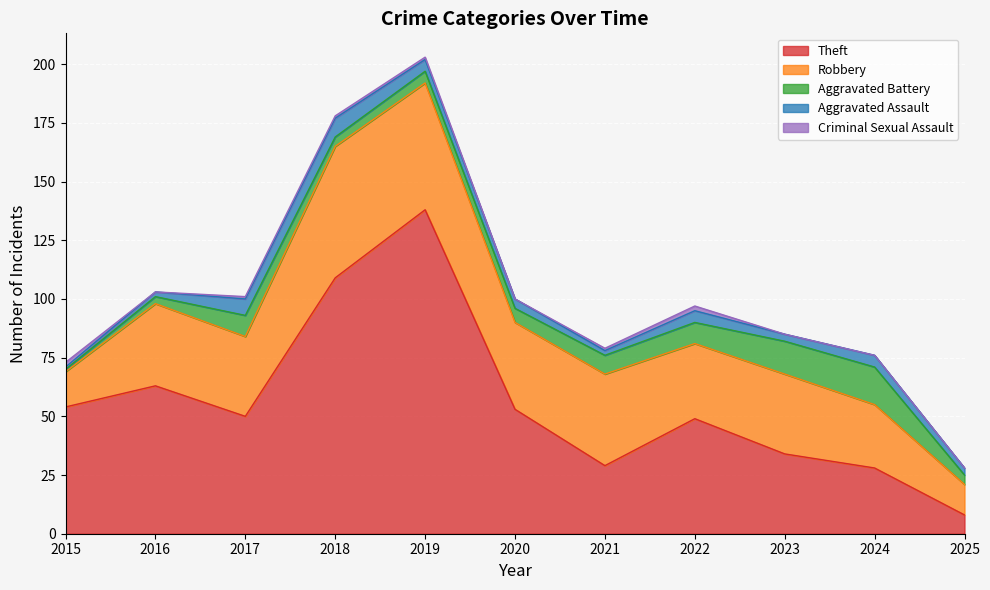

How many data points does each series have?

11